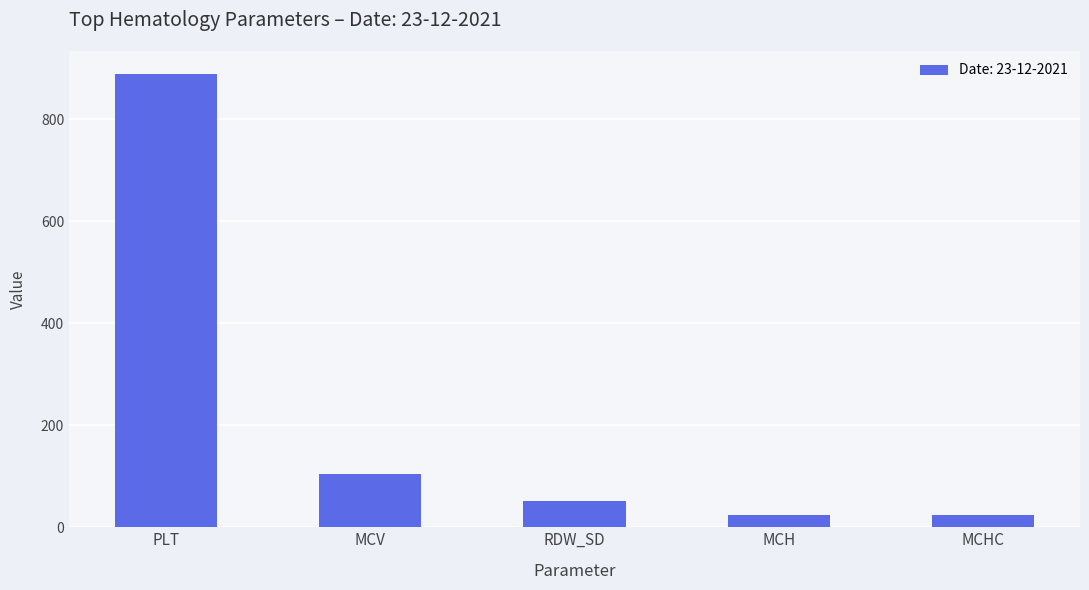

What is the value of the 5th bar from the left?

23.4